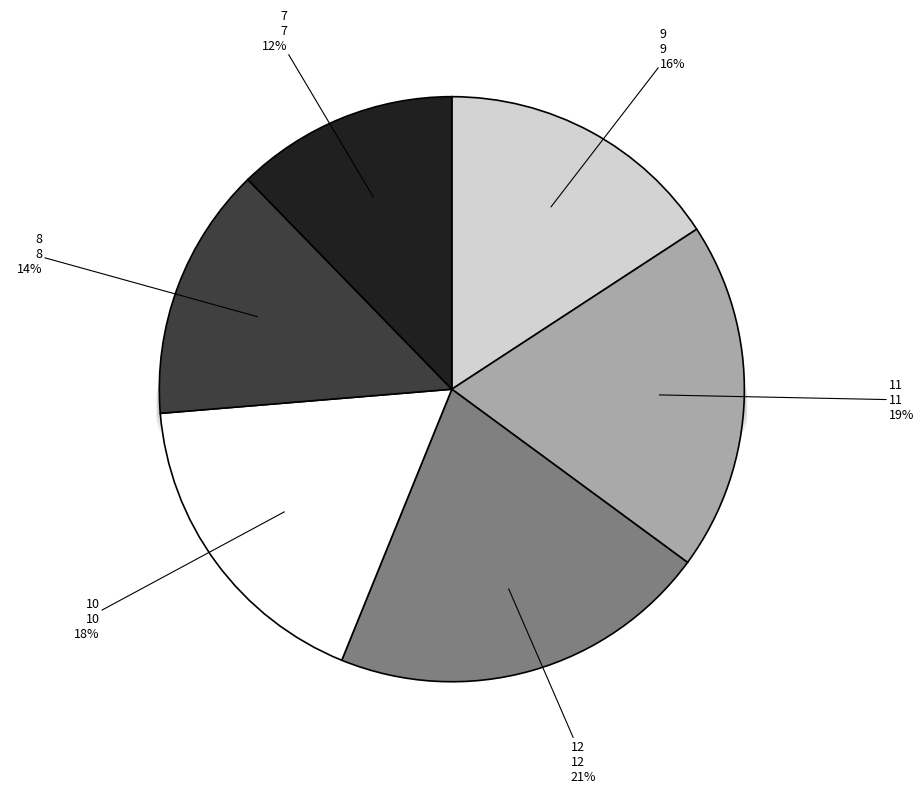

How many segments does this pie chart have?

6